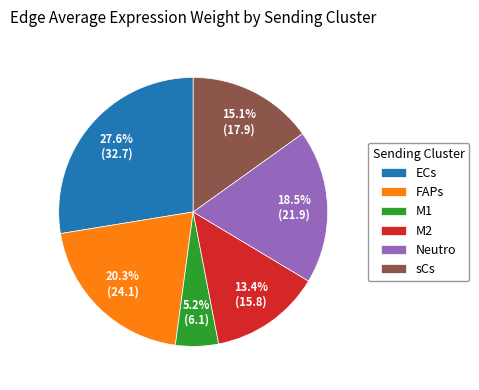

What is the ratio of the value at sCs to the value at ECs?

0.5